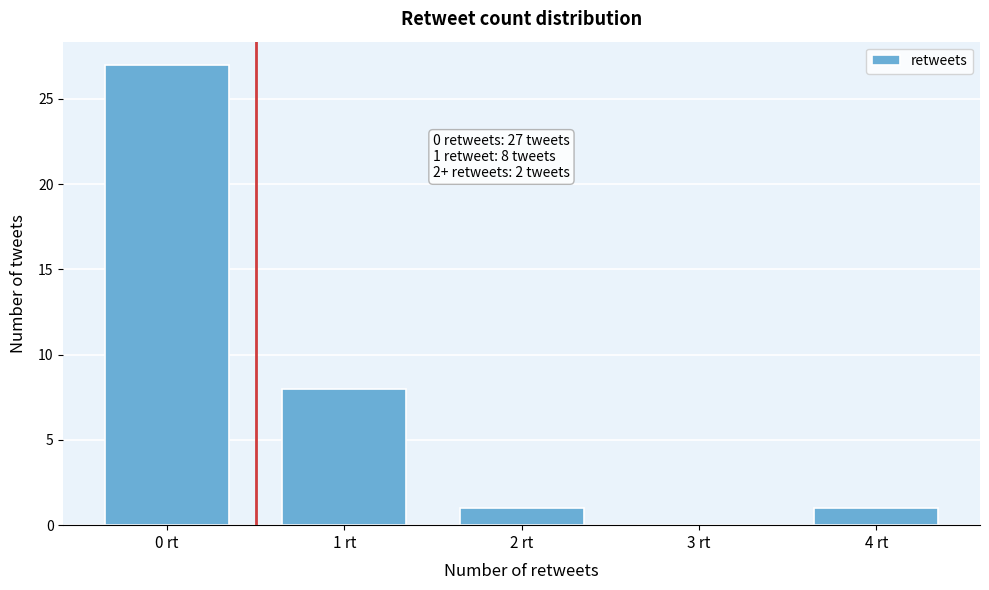

Reading left to right, what are all the values shown in this chart?

0 rt=27	1 rt=8	2 rt=1	3 rt=0	4 rt=1